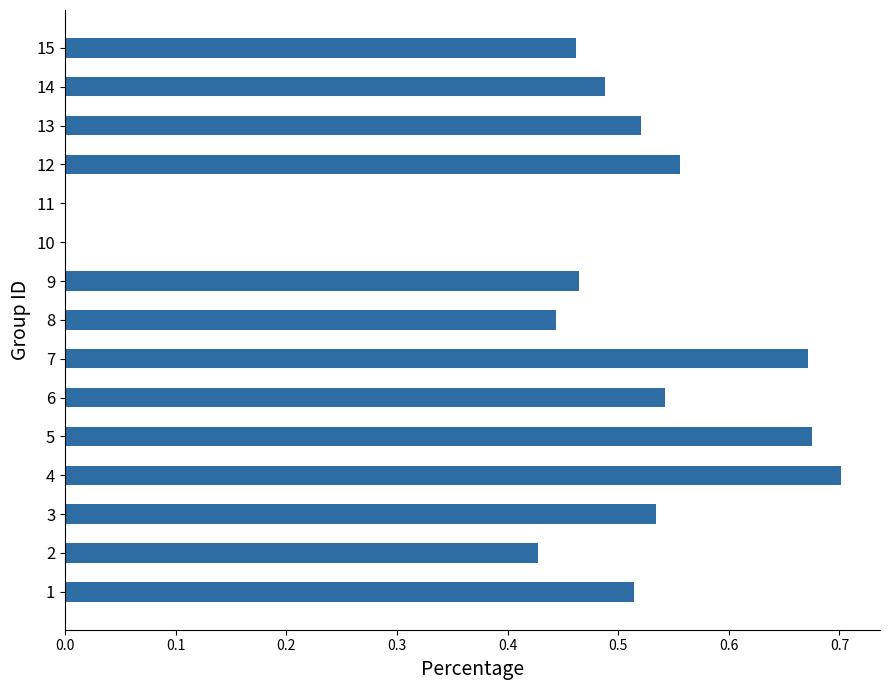

Count the number of categories in the chart.

15